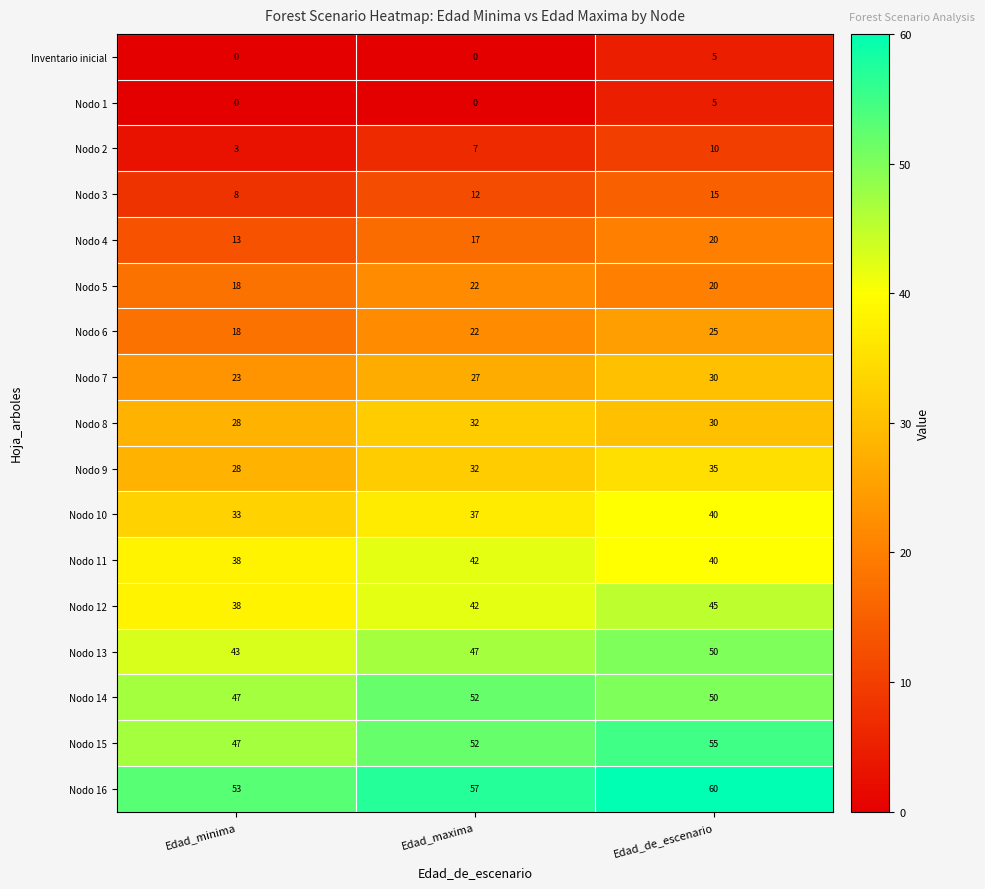

Which series has the largest total across all categories?

Nodo 16